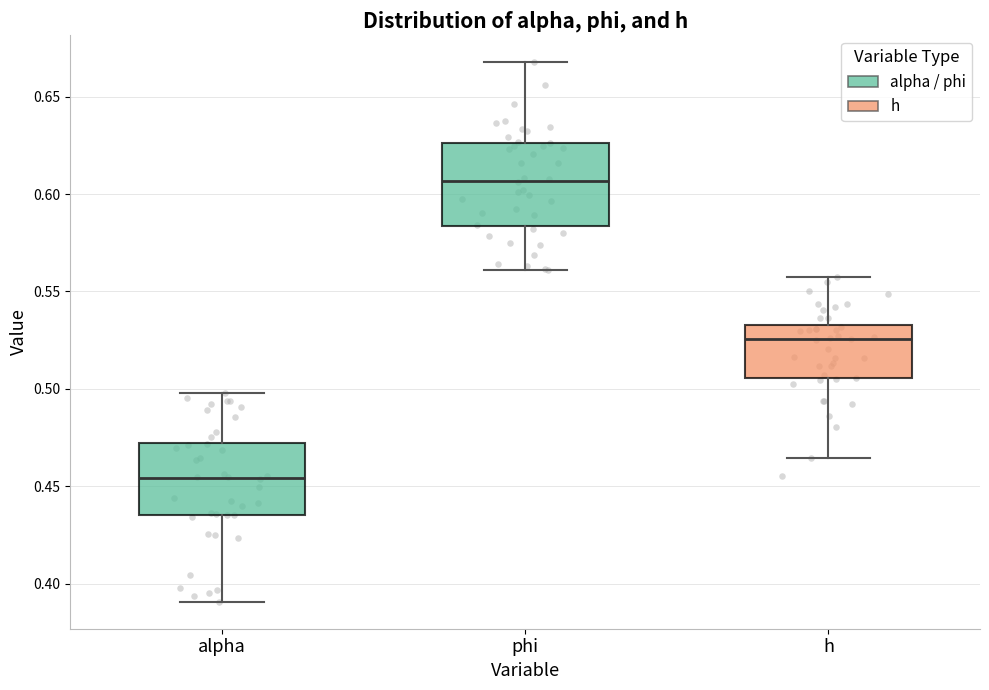

Reading left to right, read every box against the y-axis: the position of its median line, the range the box covers, and the ends of its whiskers. The values are not printed on the chart, so give them approximately, as read against the axis.

alpha: median 0.455, box 0.435 to 0.470, whiskers 0.390 to 0.500
phi: median 0.605, box 0.585 to 0.625, whiskers 0.560 to 0.670
h: median 0.525, box 0.505 to 0.535, whiskers 0.465 to 0.555